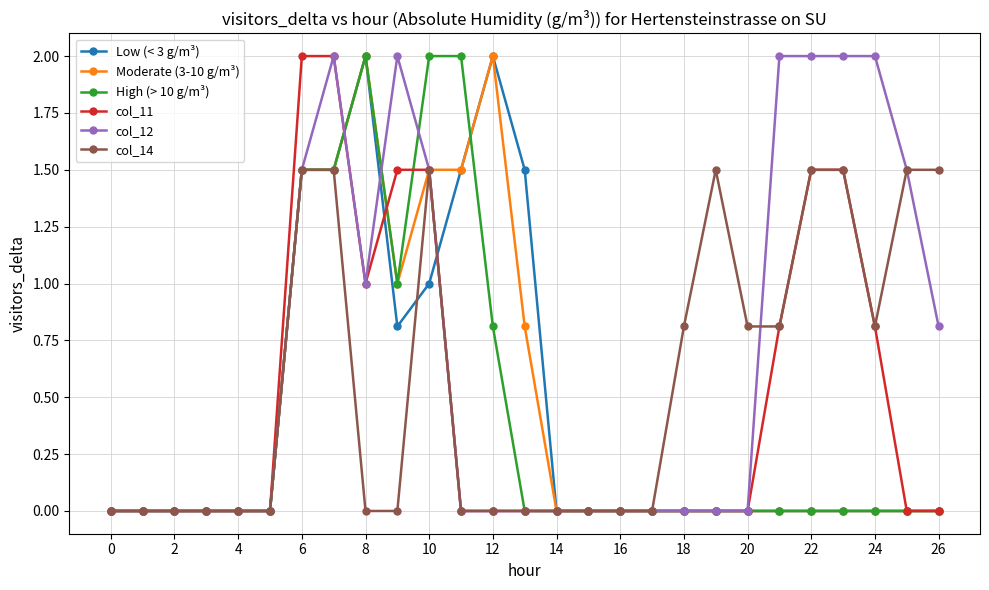

What is the greatest value displayed?

2.0